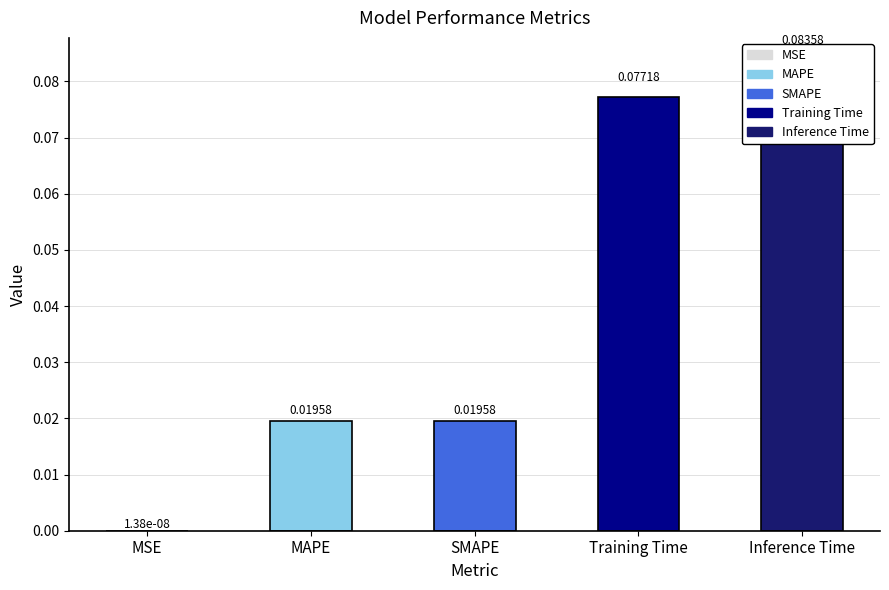

Reading right to left, list all the values displayed in this chart.

Inference Time=0.1	Training Time=0.1	SMAPE=0.0	MAPE=0.0	MSE=0.0